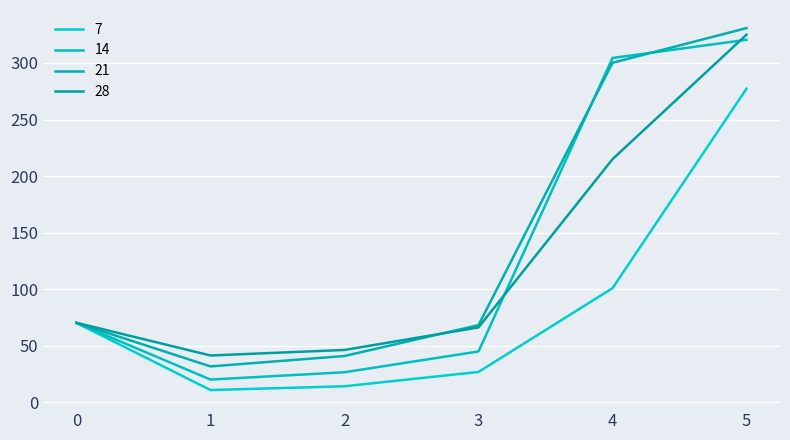

Is this an area chart (filled region under the line)?

No